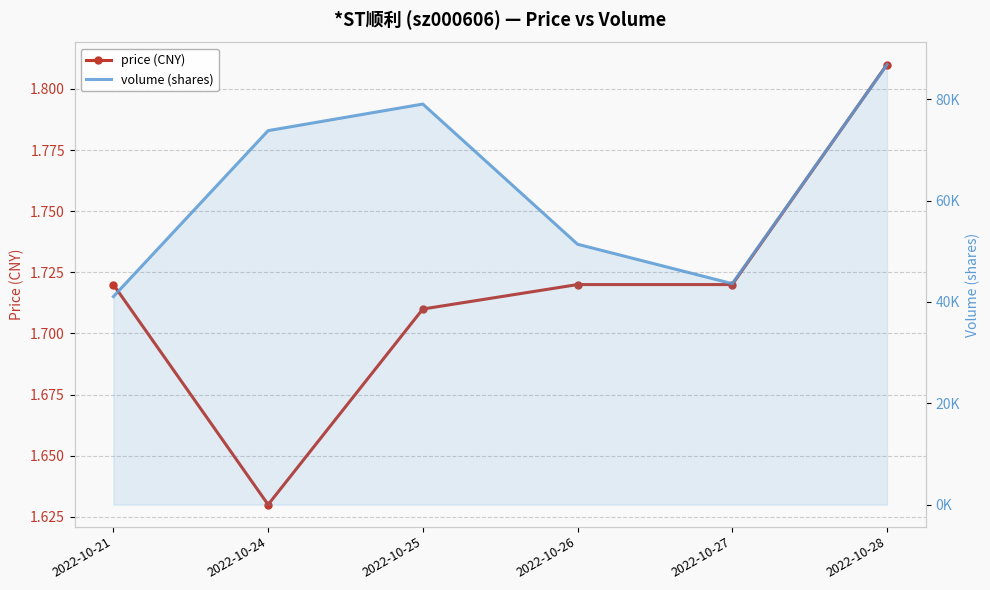

True or false: volume (shares) has a value of 21690.1 at 2022-10-26.

False